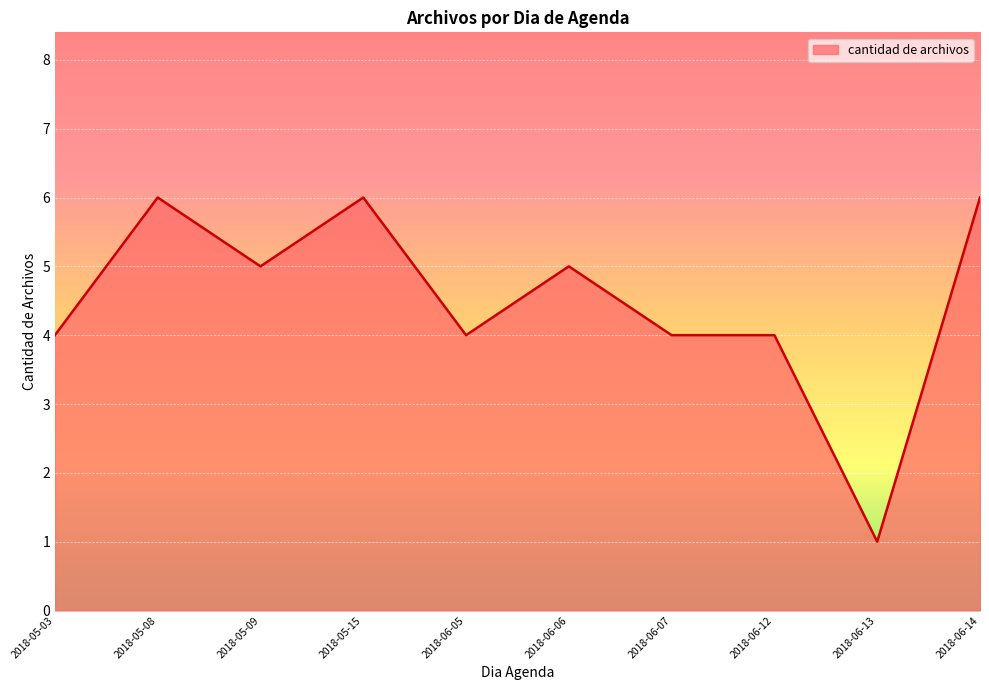

At which category does the chart reach its minimum across all series?

2018-06-13